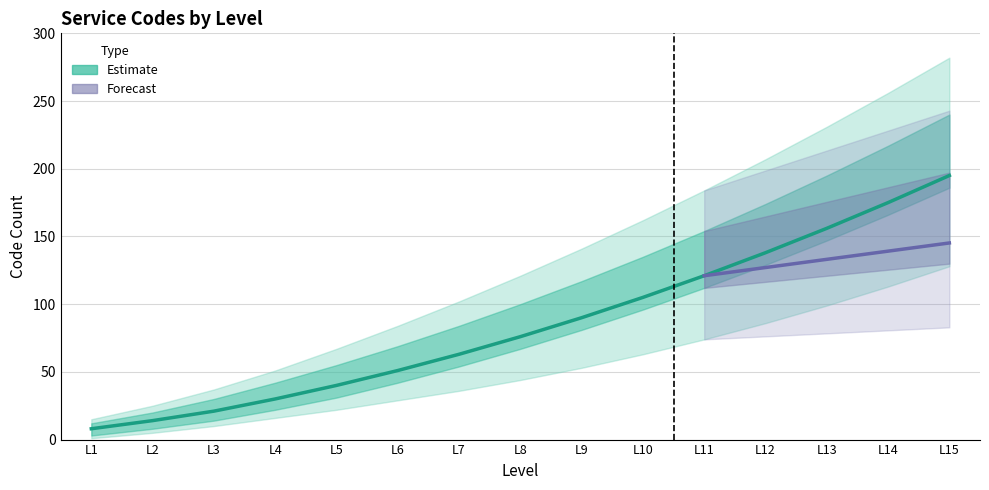

True or false: Code_lower2 has more than 1 points higher than both neighbors.

False